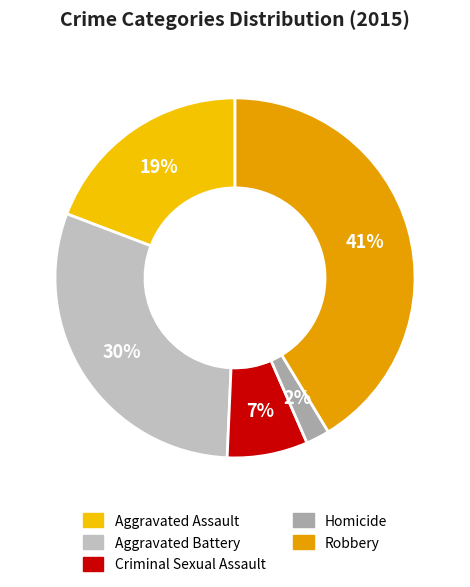

To the nearest percent, what percentage of the pie is Criminal Sexual Assault?

7%